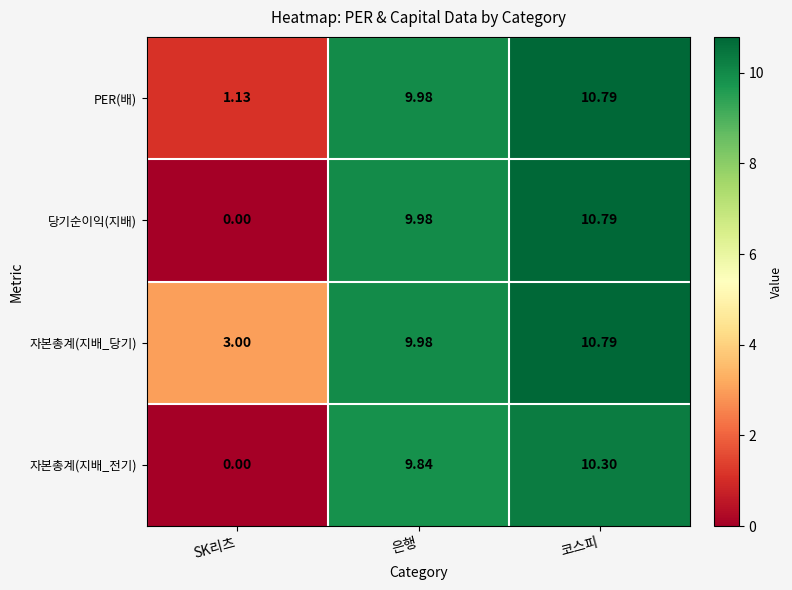

How many values in the 자본총계(지배_당기) series exceed 9?

2